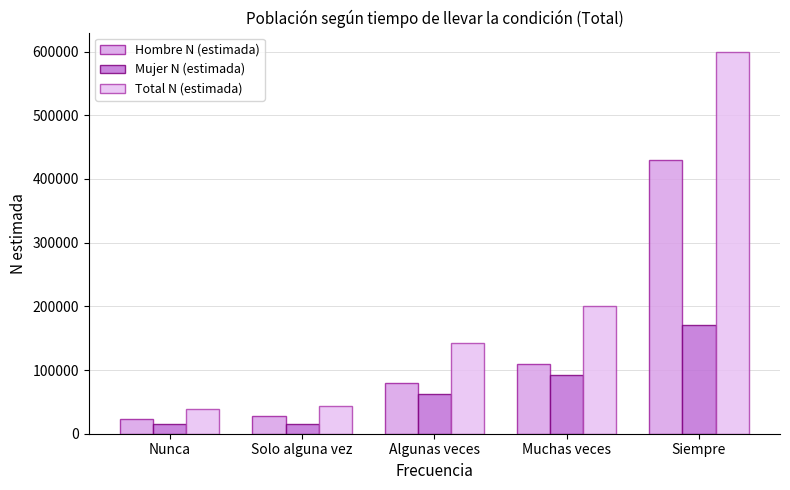

Rank the series by their maximum value, from highest to lowest.

Total N (estimada), Hombre N (estimada), Mujer N (estimada)